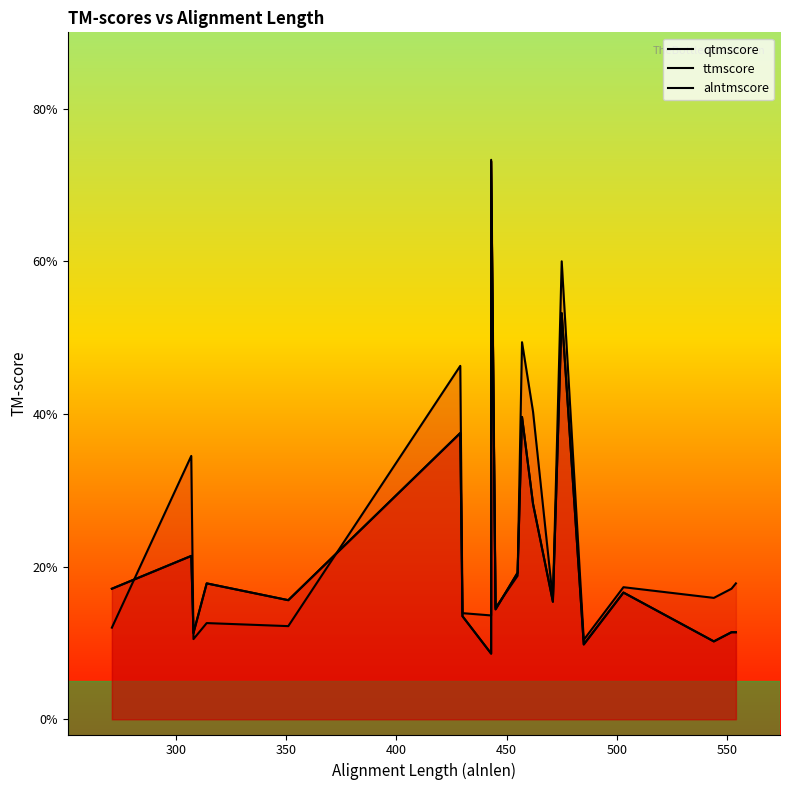

What is the difference between the maximum and second lowest values in the qtmscore series?

0.6